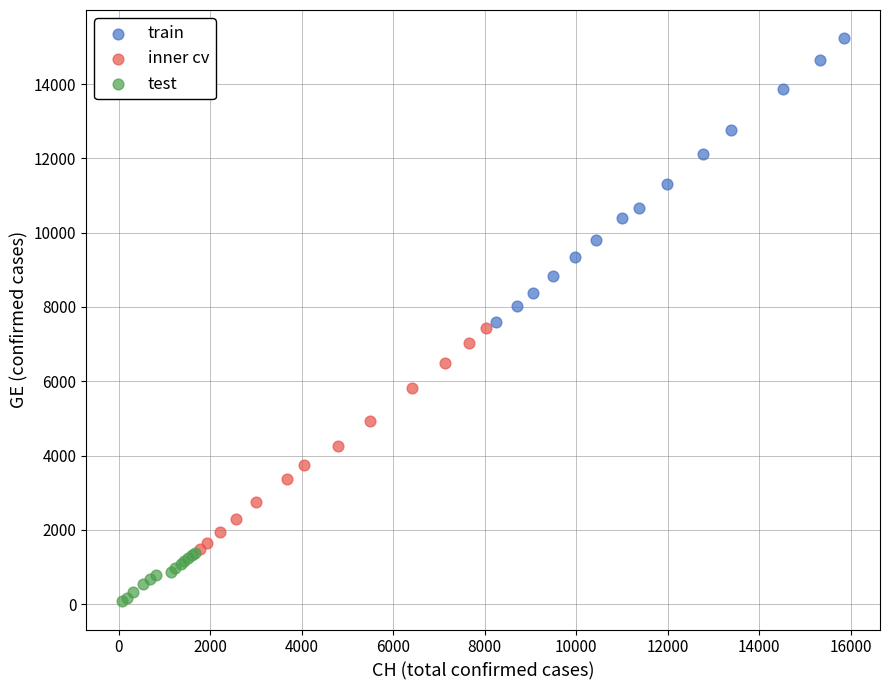

Which series contains the lowest Y value?

test